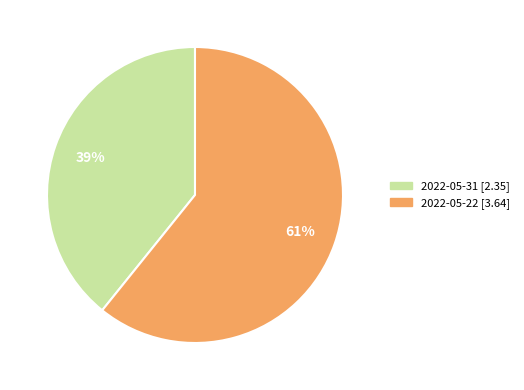

Which slice is the smallest?

2022-05-31